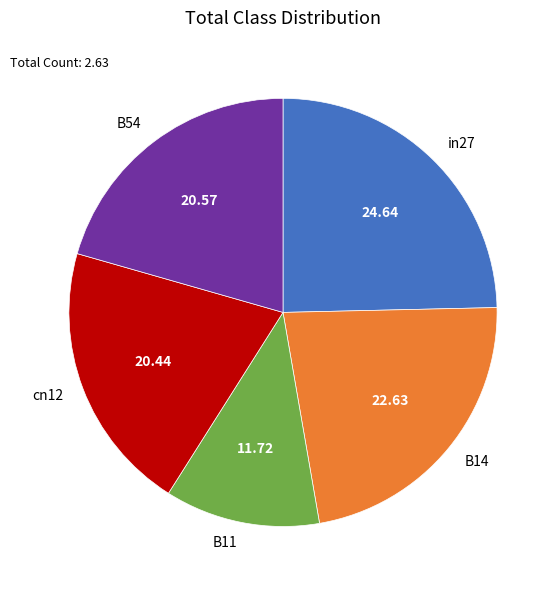

Which slice is the largest?

in27